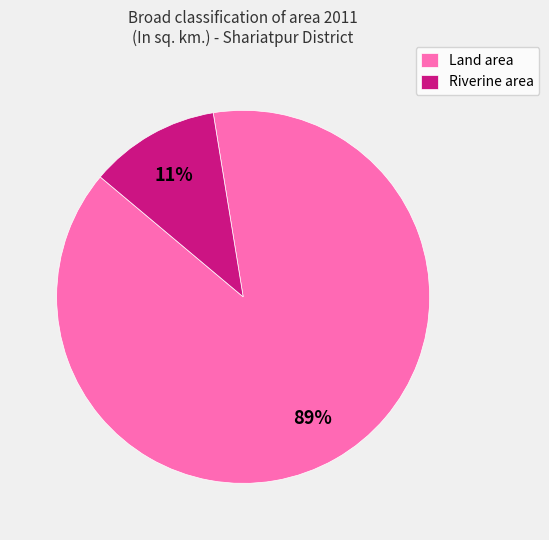

Does any single category account for the majority?

Yes